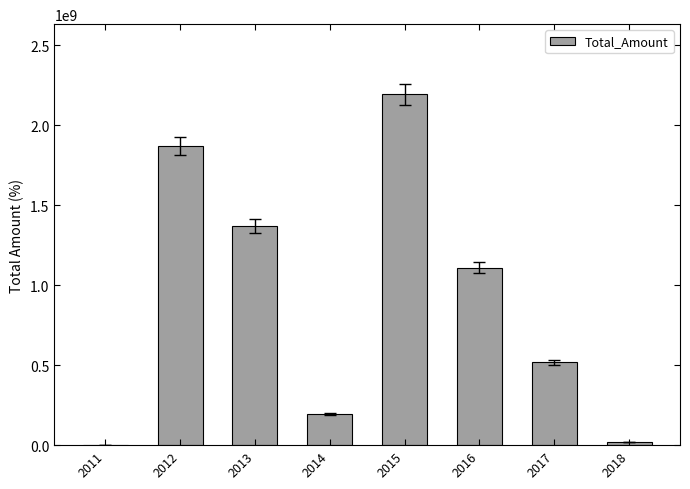

Where is the data nearest to the value 1096028606?

2016